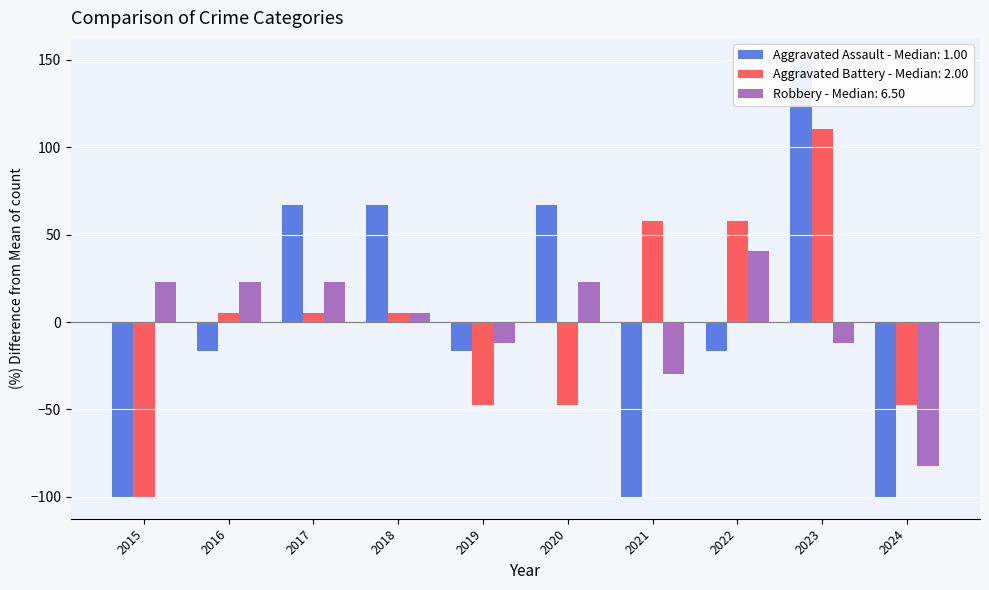

How many bars are there in total?

30